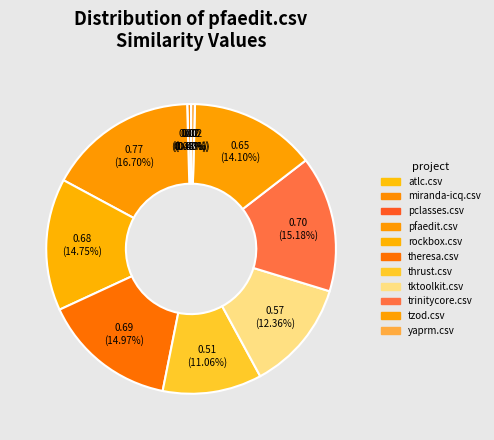

To the nearest percent, what is the average slice percentage?

9%